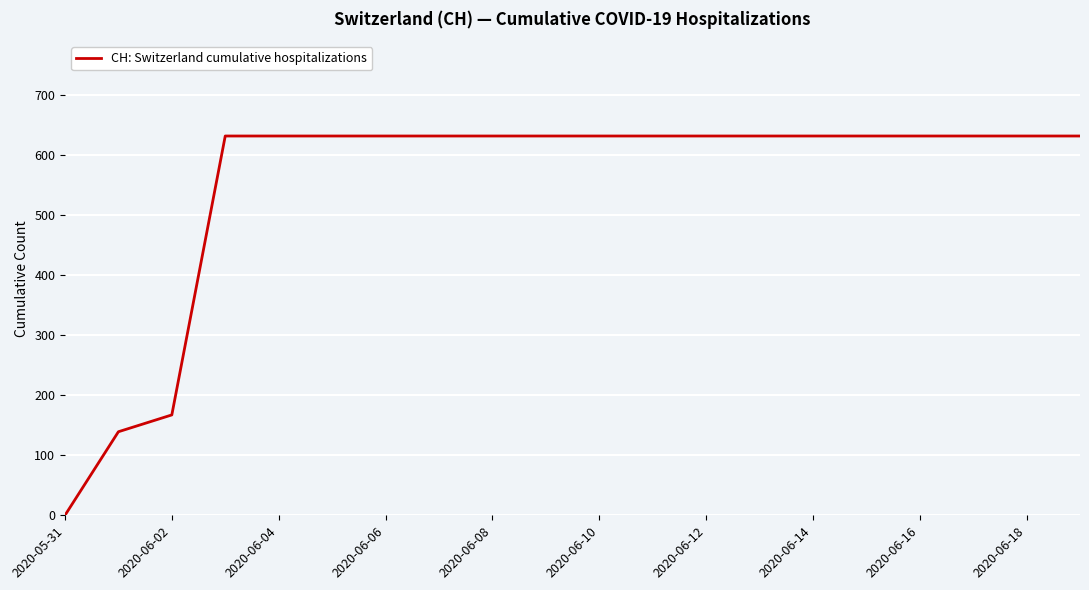

What is the greatest value displayed?

631